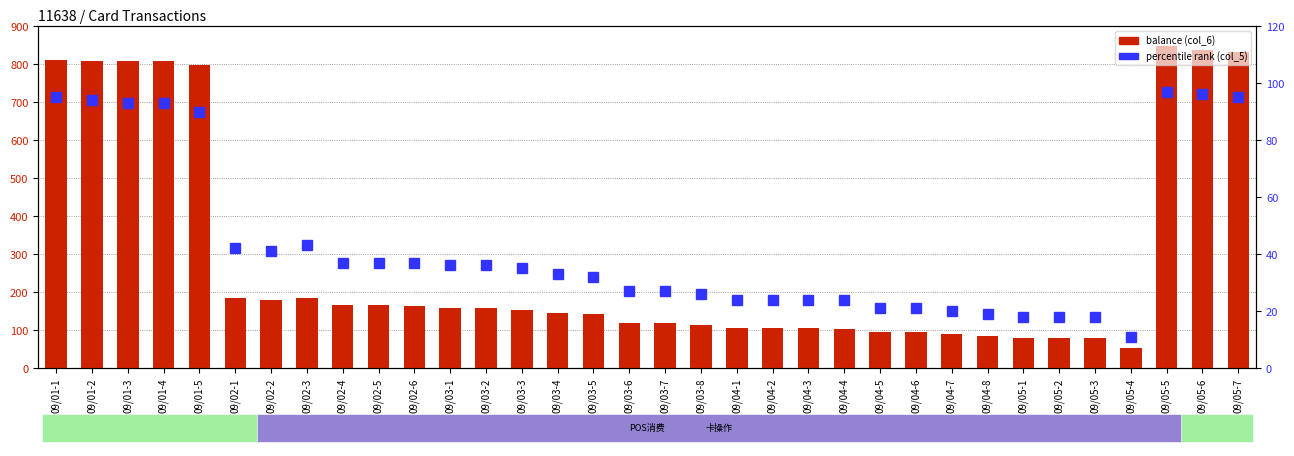

What is the label of the 6th bar from the right?

09/05-2